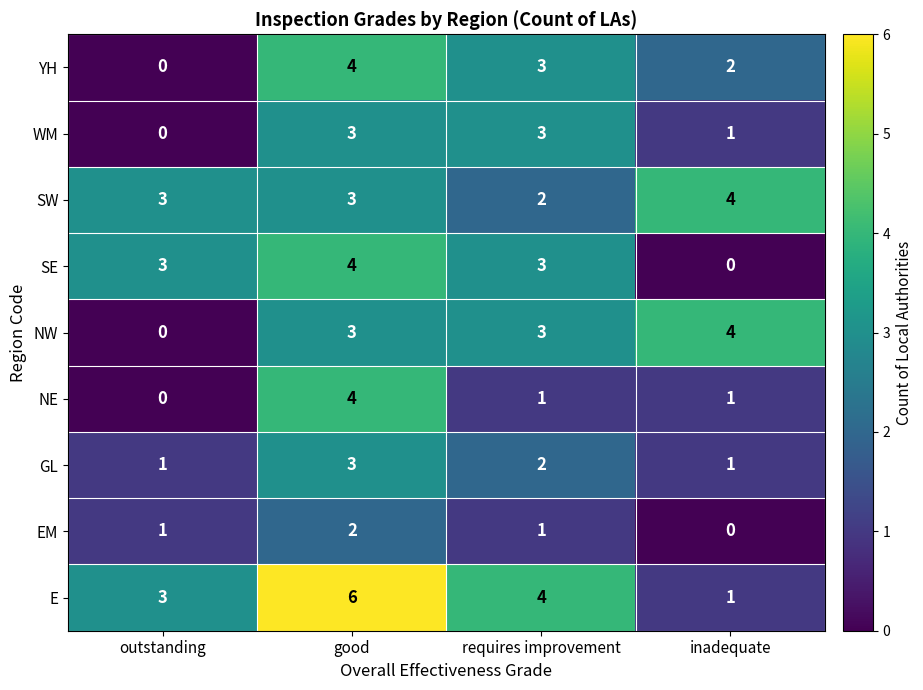

At which label is E closest to 3?

outstanding